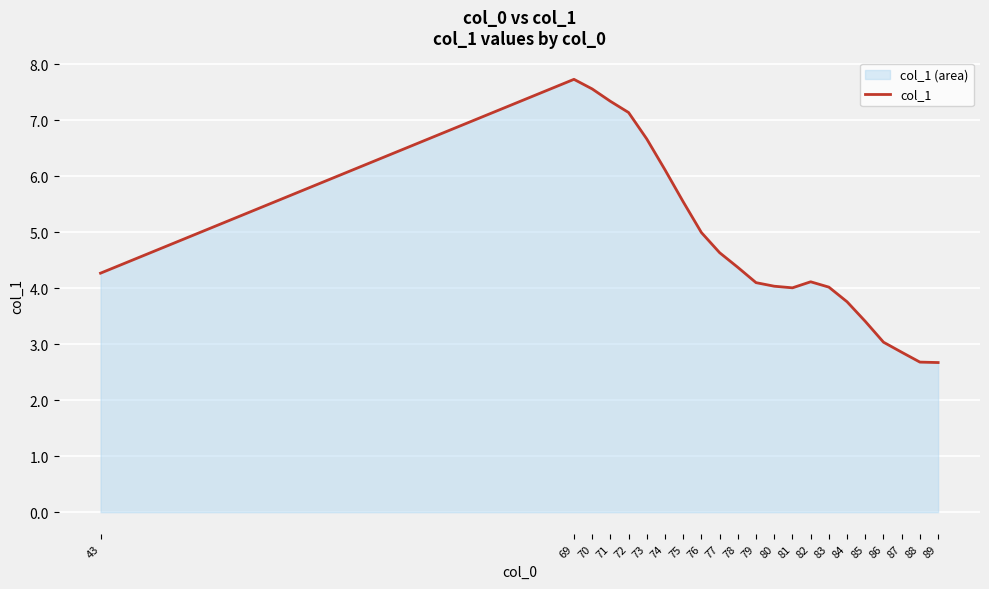

What is the value of the 22nd point from the left?

2.7